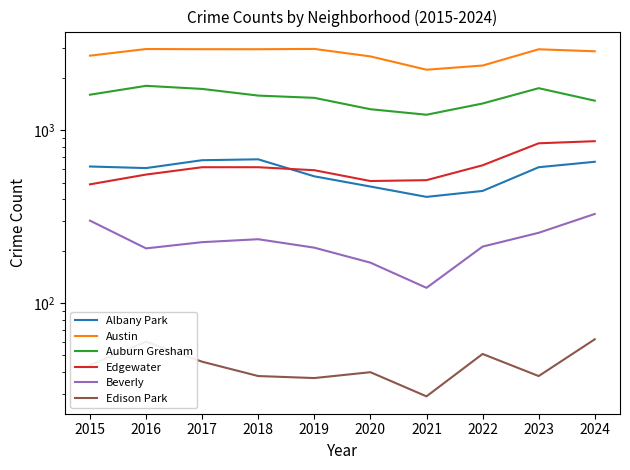

Count the number of data series in this chart.

6